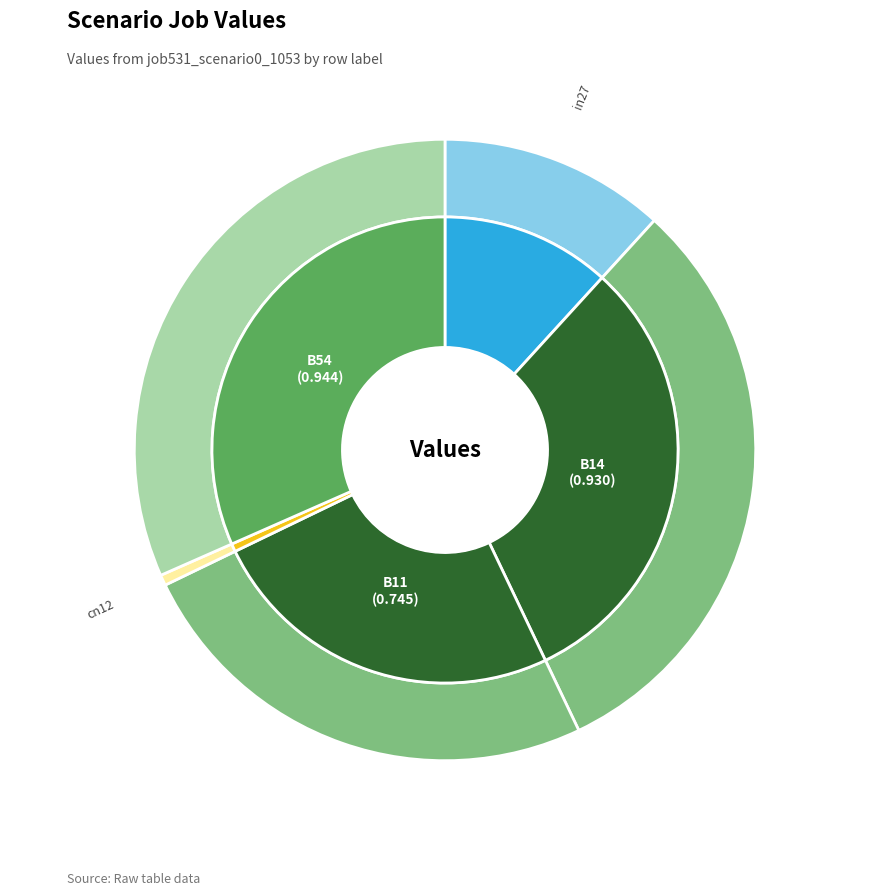

Which has a higher value, B14 or B54?

B54